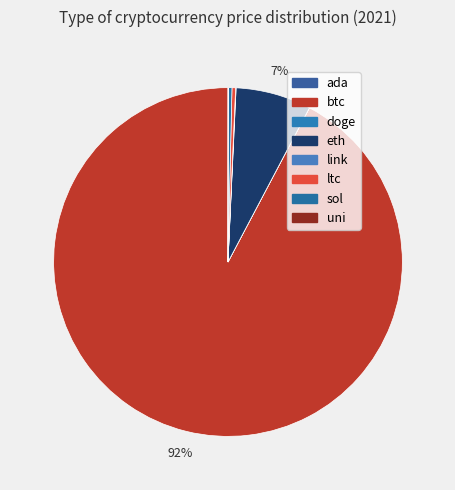

Rank the categories by value from lowest to highest.

doge, ada, uni, link, sol, ltc, eth, btc